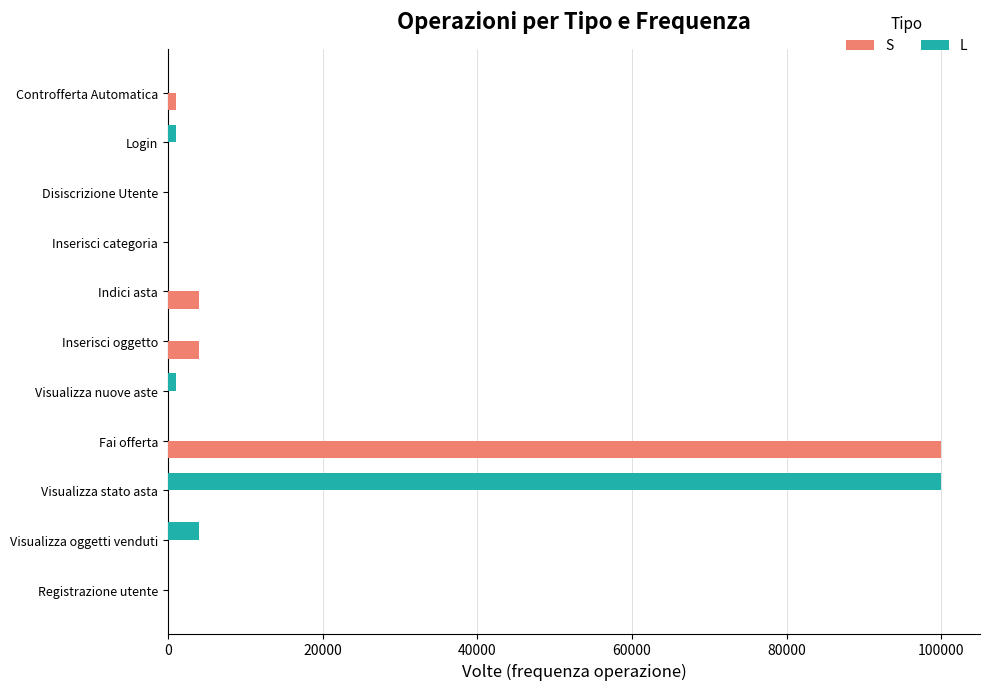

The L series shows -61391 at Inserisci oggetto. True or false?

False